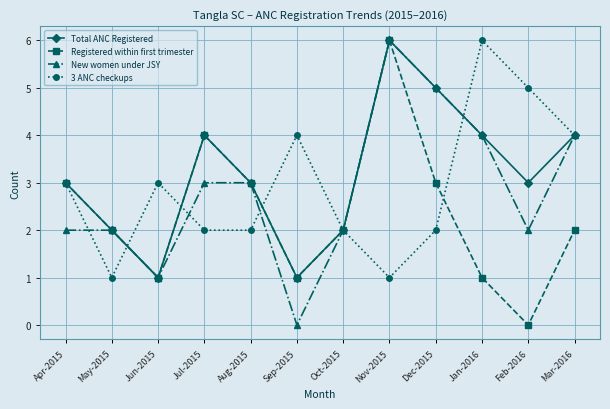

What is the difference between the maximum and minimum values in the New women under JSY series?

6